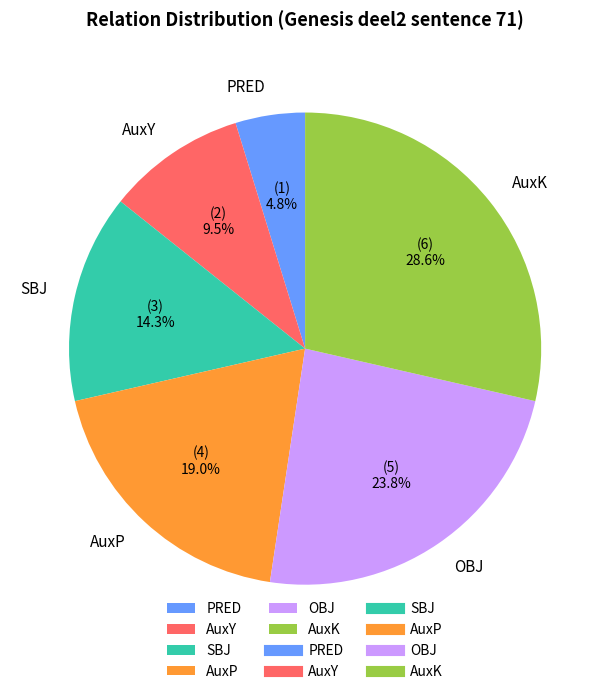

The OBJ slice represents 29% of the pie. True or false?

False